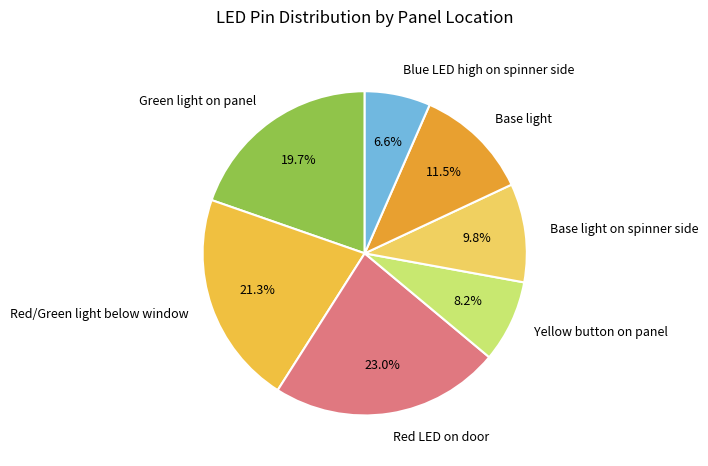

True or false: Red/Green light below window accounts for 21% of the total.

True